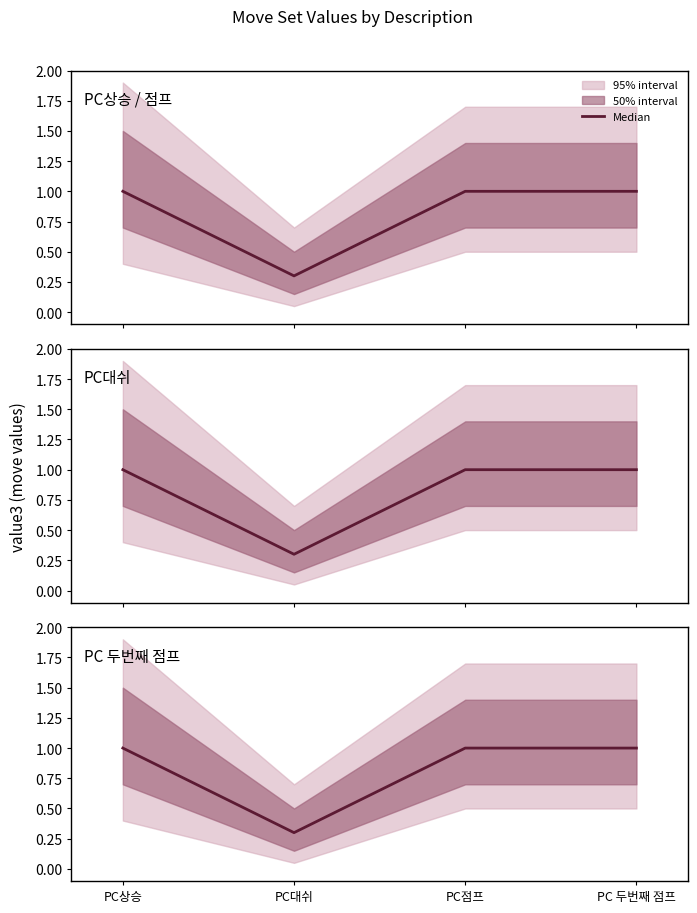

What value does the data have at PC대쉬?

0.3